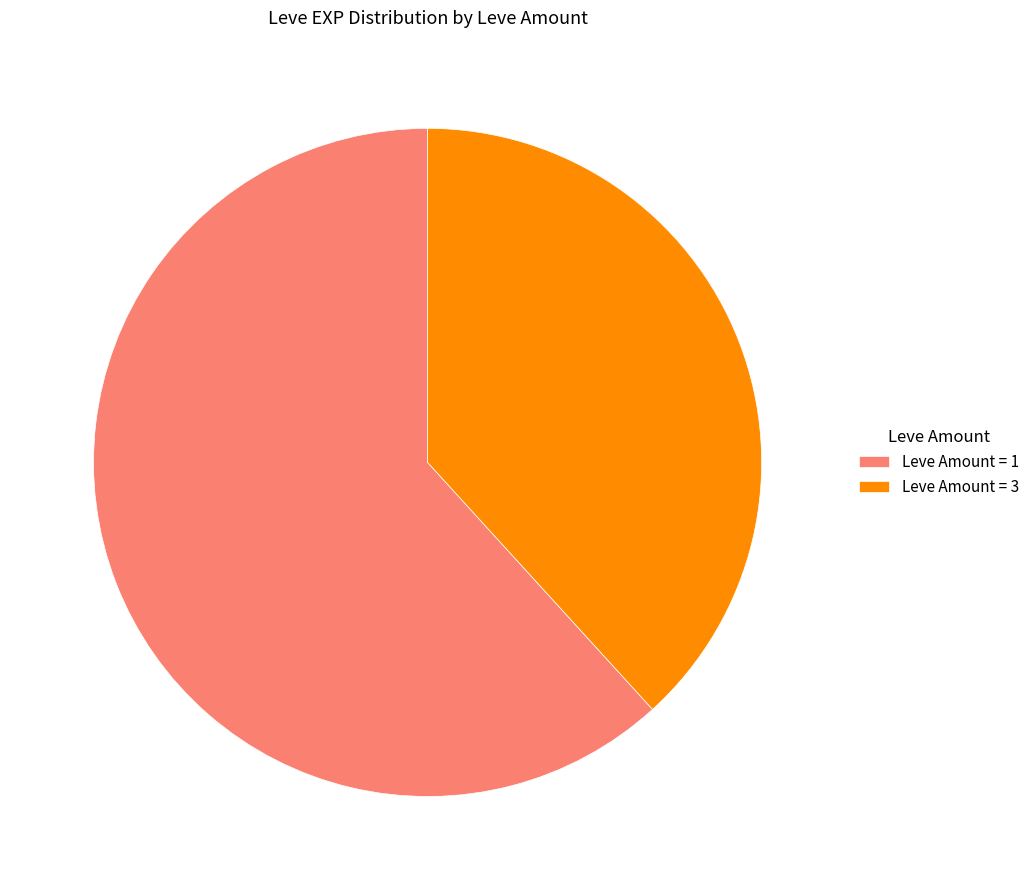

Which category has the smallest portion of the pie?

Leve Amount = 3